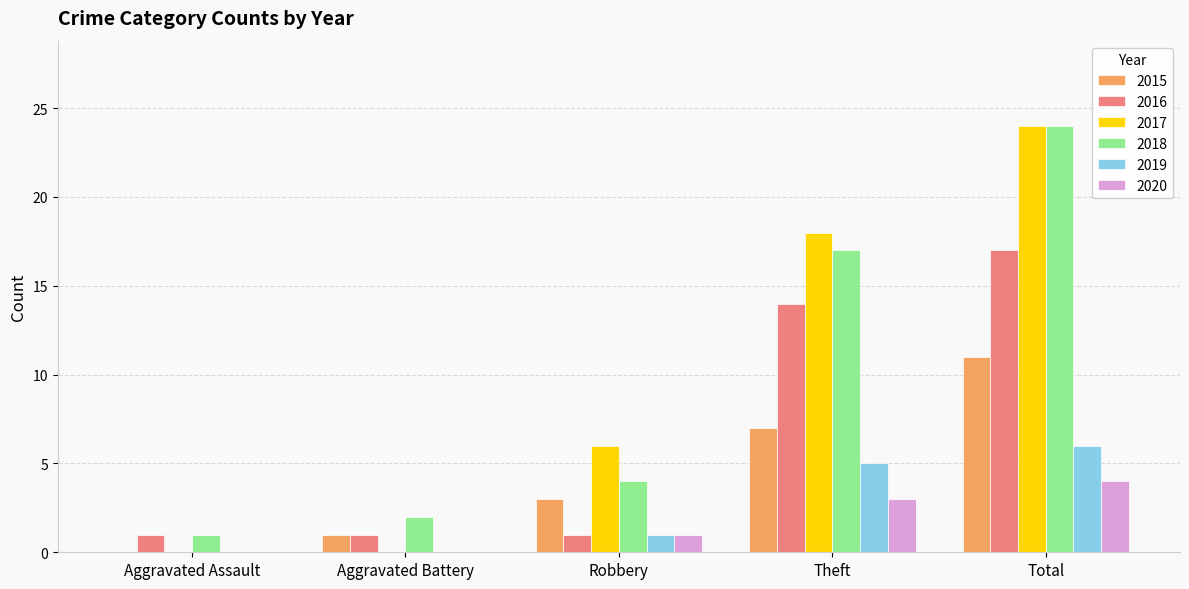

What is the maximum value shown in the chart?

24